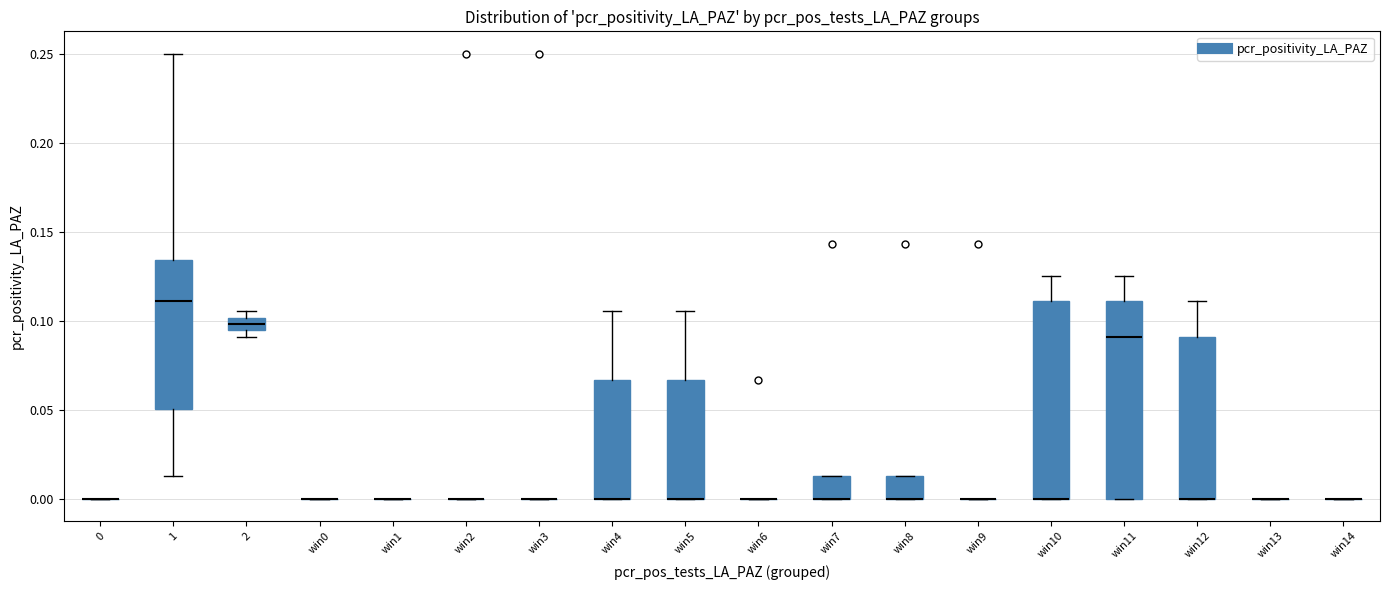

Where is the upper edge of the box for win12 on the y-axis? The values are not printed on the chart, so give them approximately, as read against the axis.

0.090